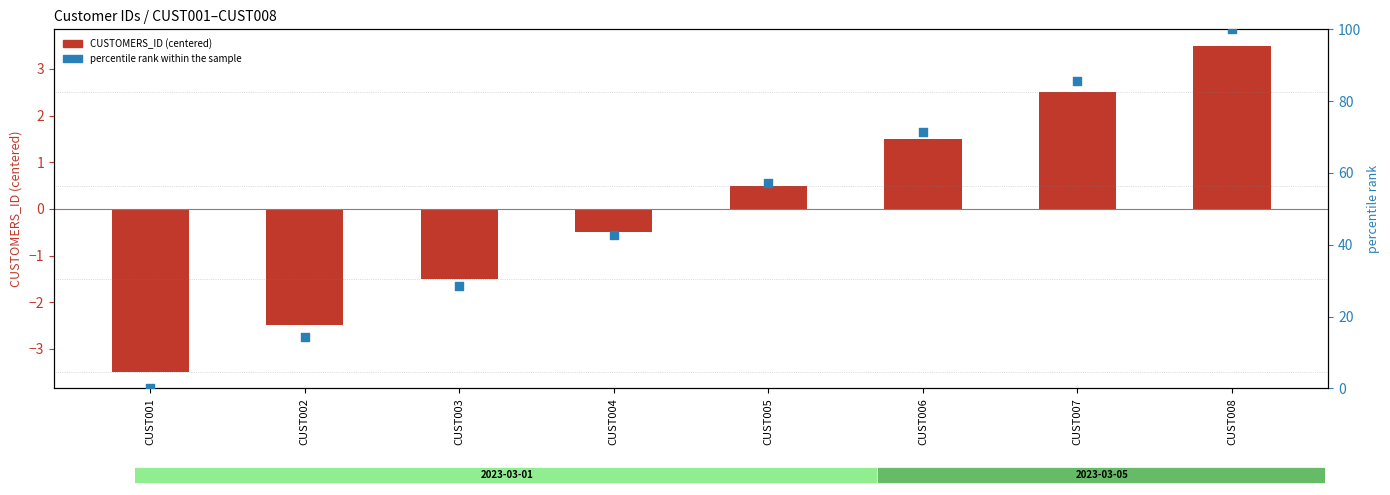

At which category is the sum across all series the highest?

CUST008